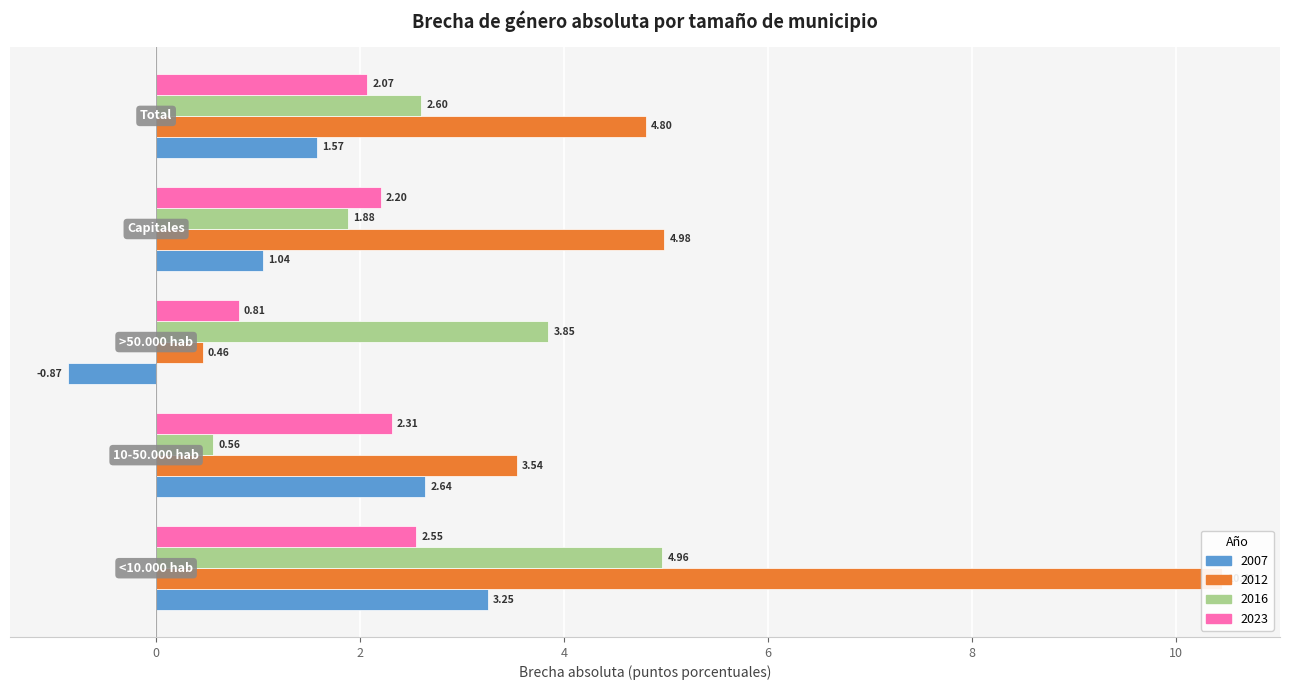

How many groups of bars are there?

5